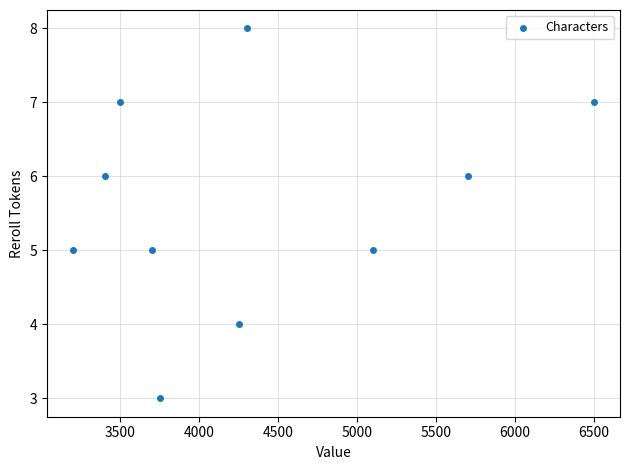

What is the range of X values (max minus min)?

3300